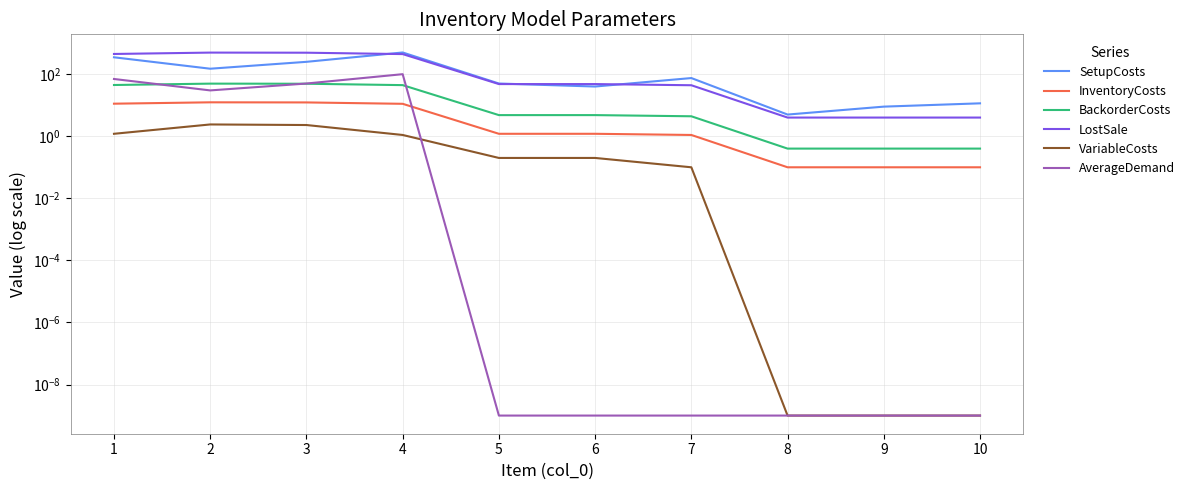

The value of VariableCosts at 5 is 0.2. True or false?

True